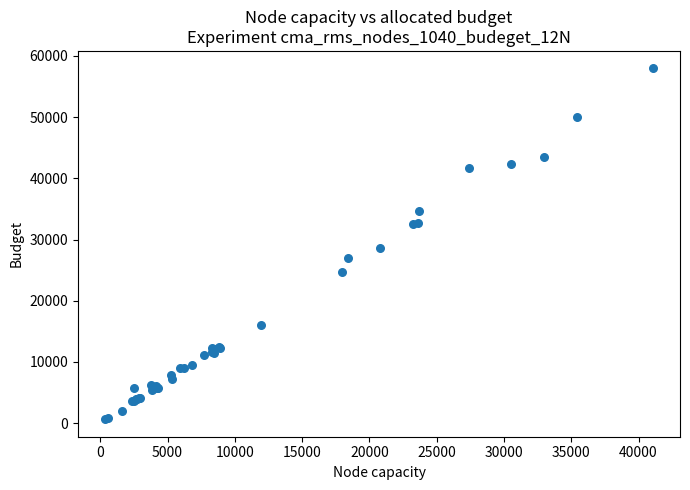

What Y value in the scatter plot is closest to 29300?

28649.7